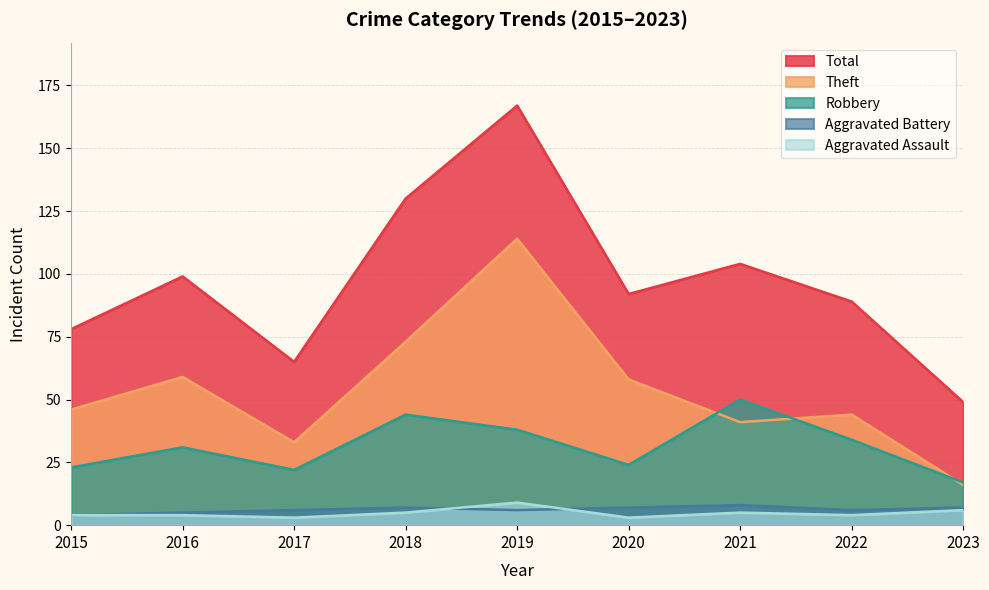

Rank the categories by Aggravated Battery value from highest to lowest.

2021, 2018, 2020, 2023, 2017, 2019, 2022, 2016, 2015